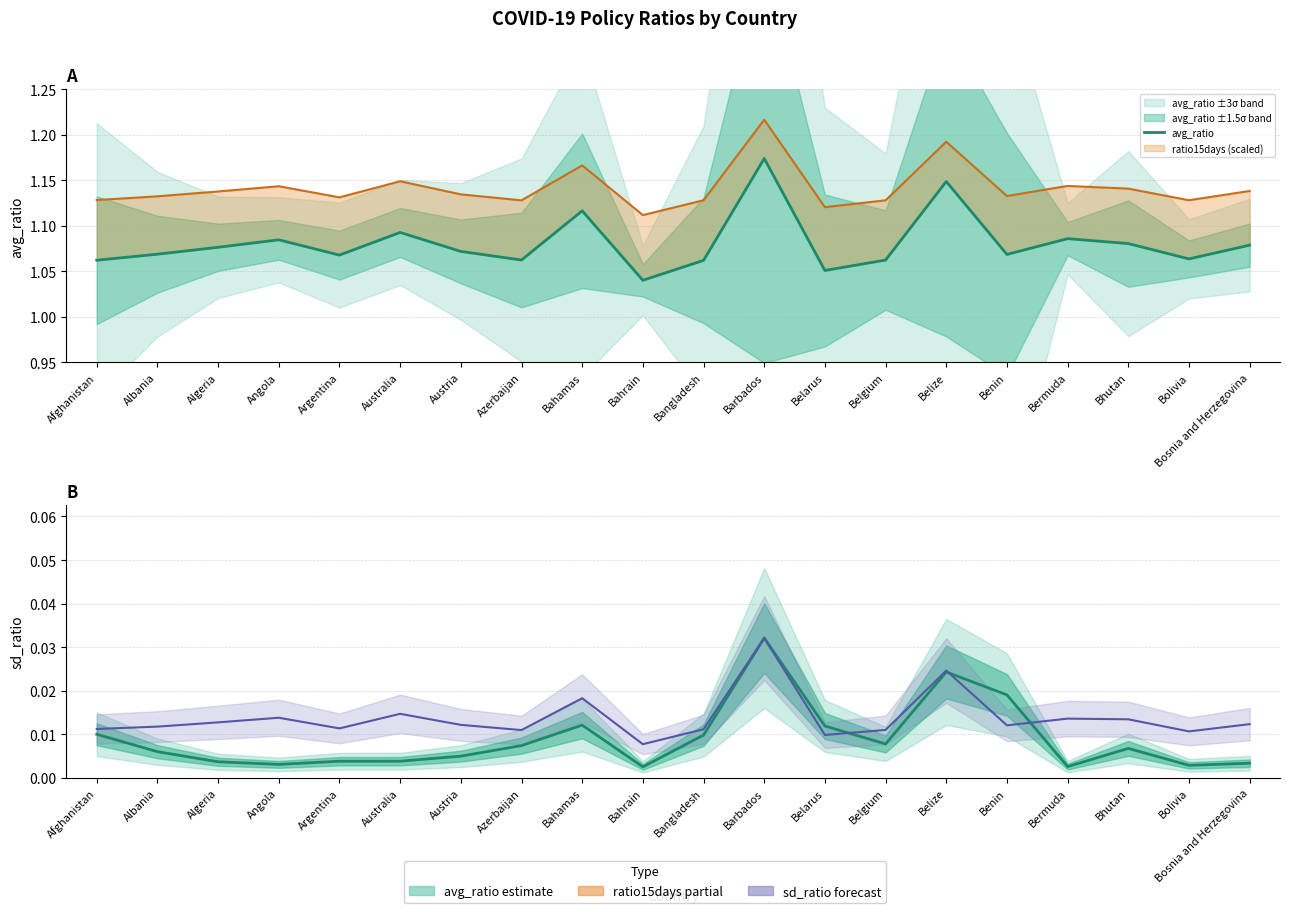

What is the approximate value of avg_ratio at Bolivia?

1.1